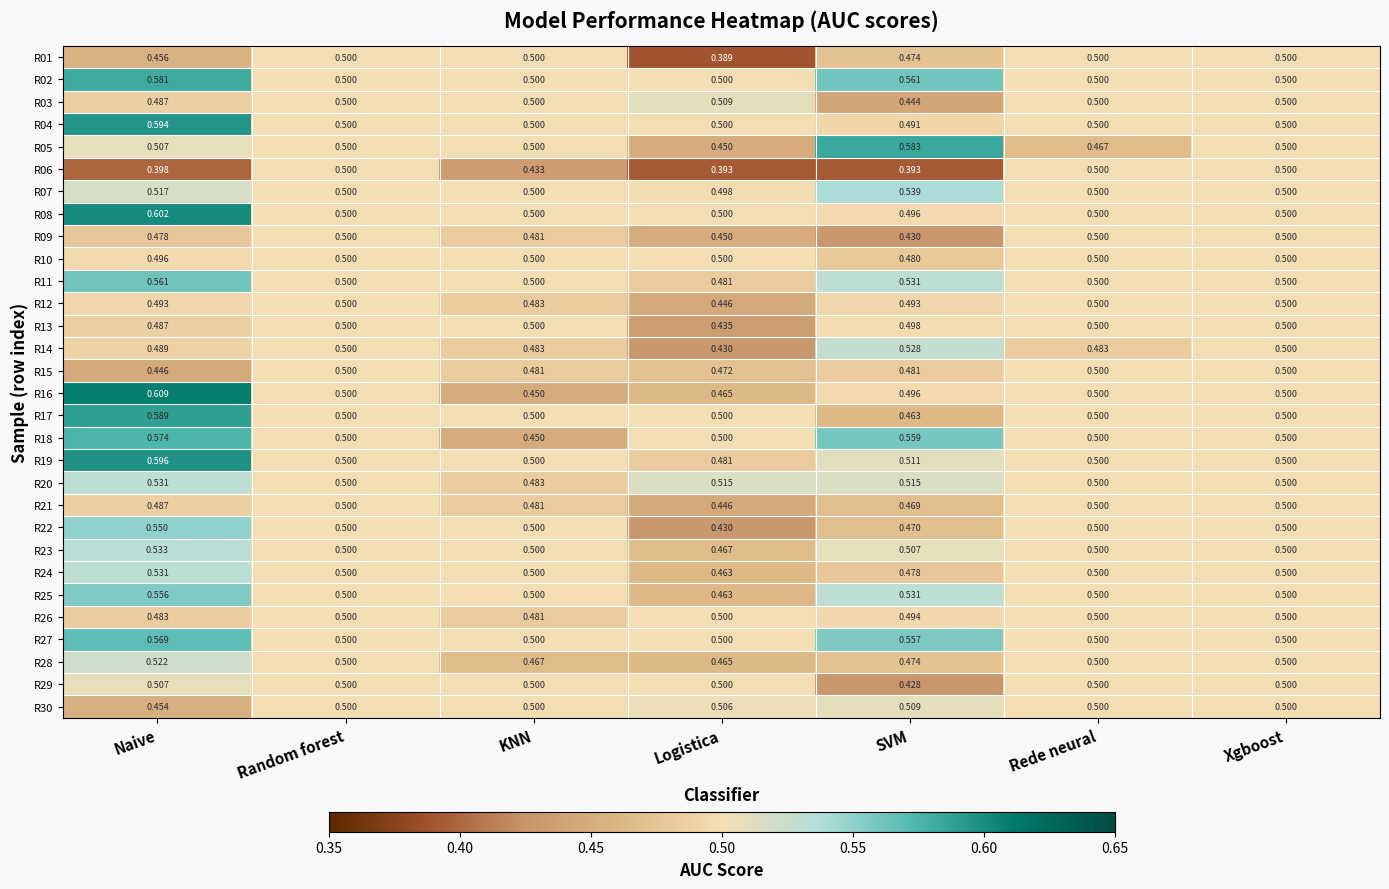

Is the value of R14 at SVM greater than the value of R15 at KNN?

Yes